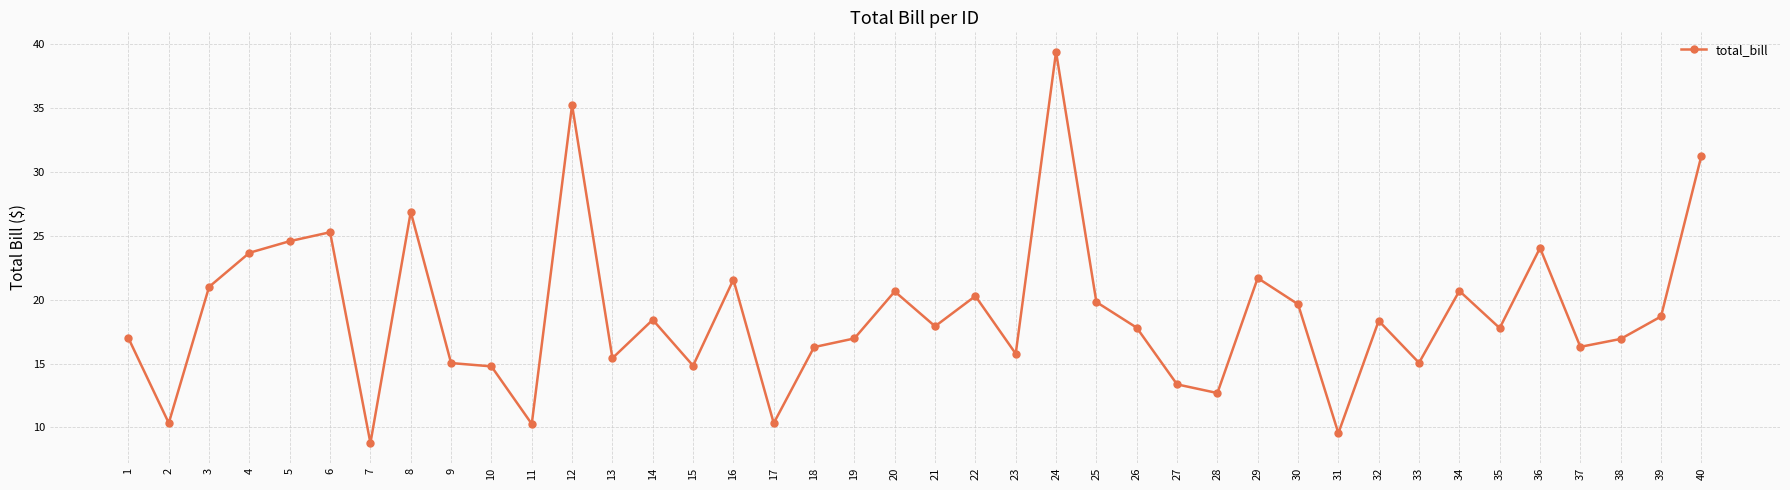

The value at 33 is 5.9. True or false?

False